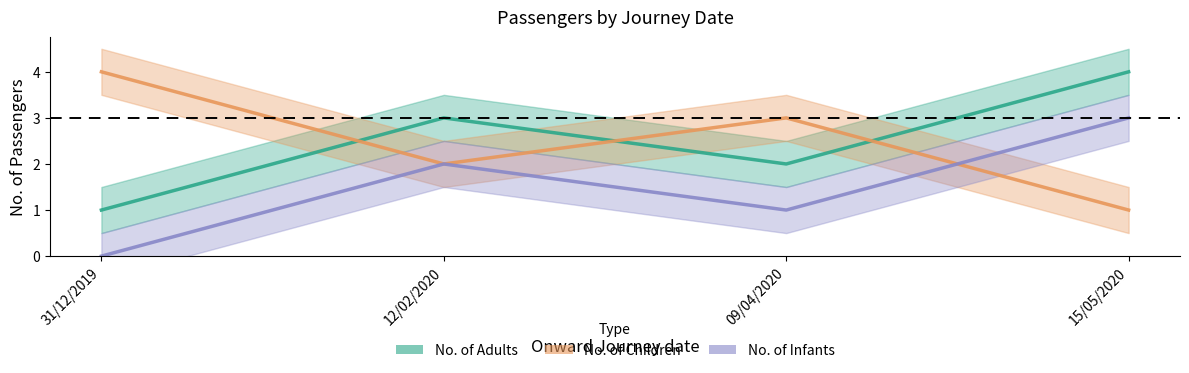

At which category does No. of Children reach its first local valley?

12/02/2020